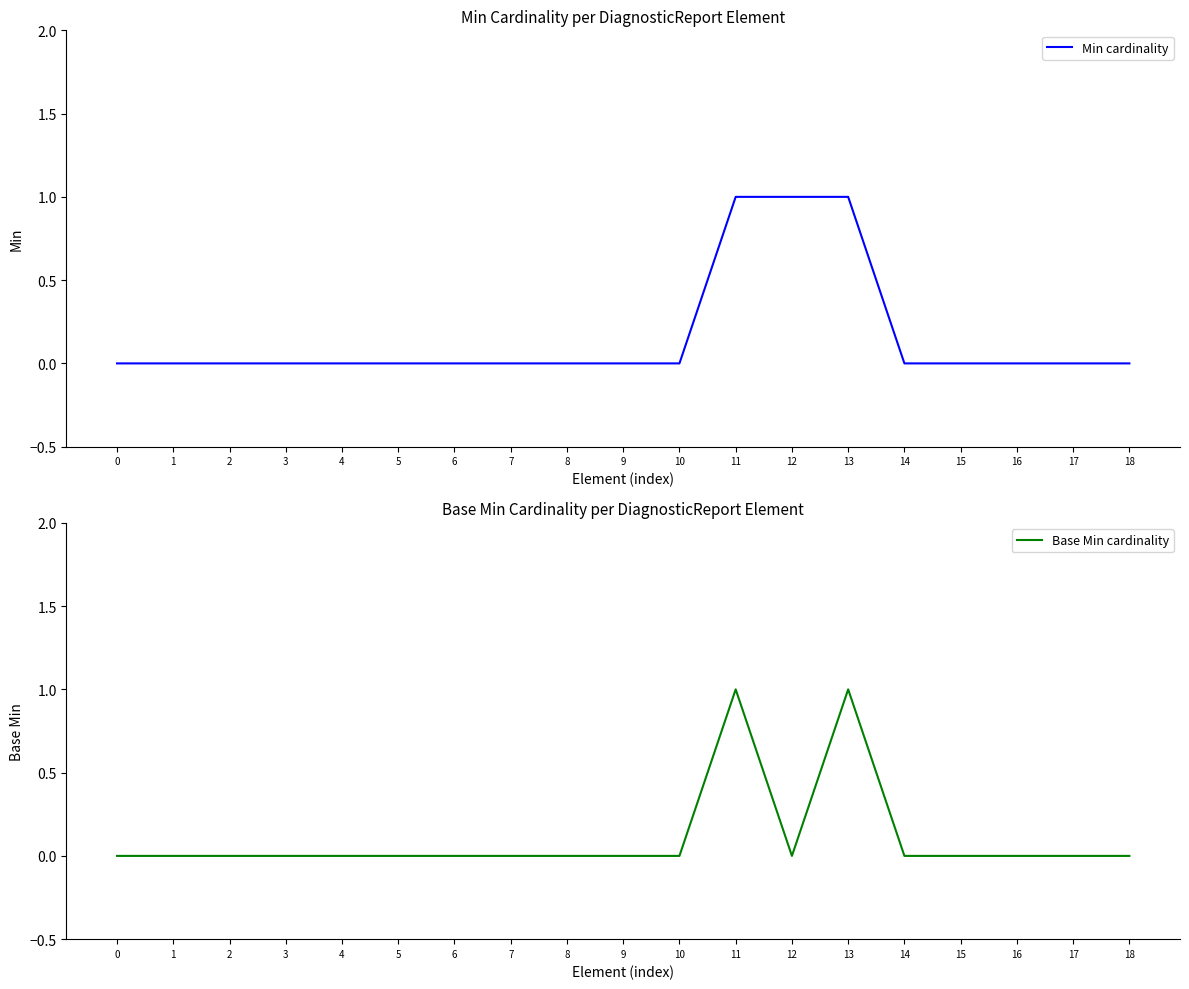

The Min cardinality series shows 0 at 12. True or false?

False